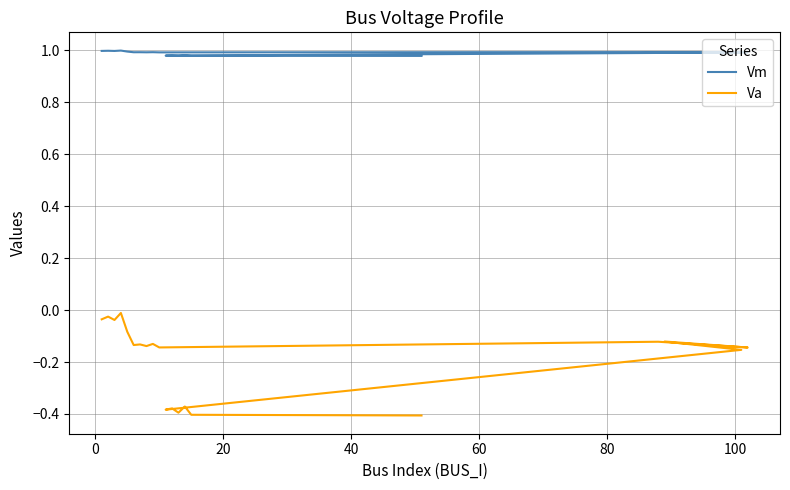

Reading left to right, transcribe all the data shown in this chart.

Vm: 1.0	1.0	1.0	1.0	1.0	1.0	1.0	1.0	1.0	1.0	1.0	1.0	1.0	1.0	1.0	1.0	1.0	1.0	1.0	1.0
Va: -0.0	-0.0	-0.0	-0.0	-0.1	-0.1	-0.1	-0.1	-0.1	-0.1	-0.1	-0.1	-0.1	-0.2	-0.4	-0.4	-0.4	-0.4	-0.4	-0.4